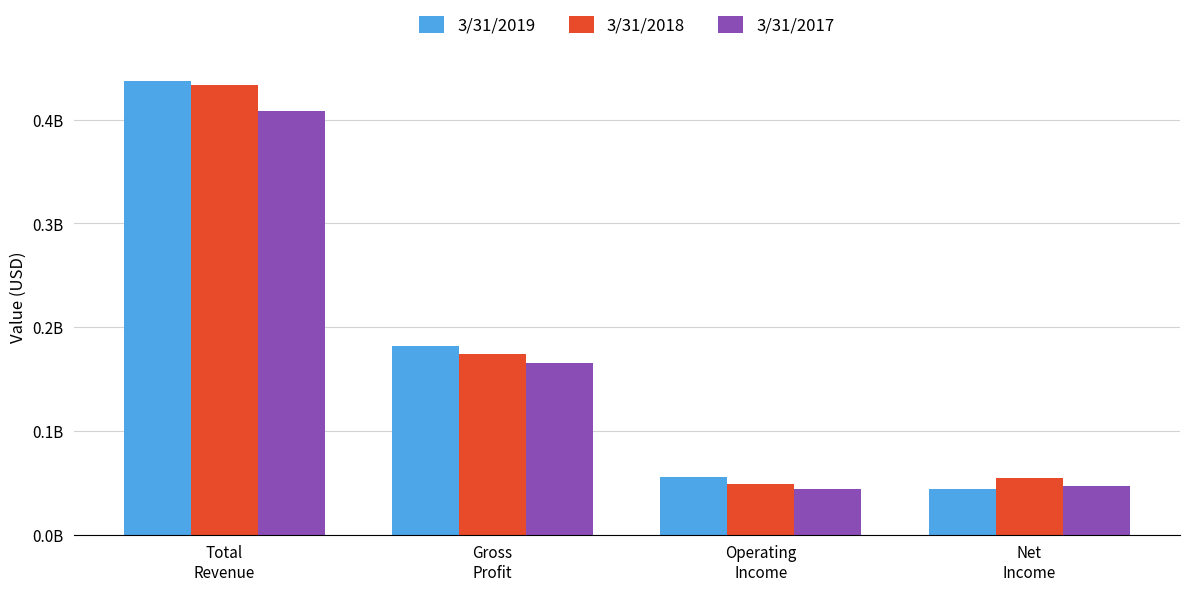

Are the bars grouped side by side (vs. stacked)?

Yes